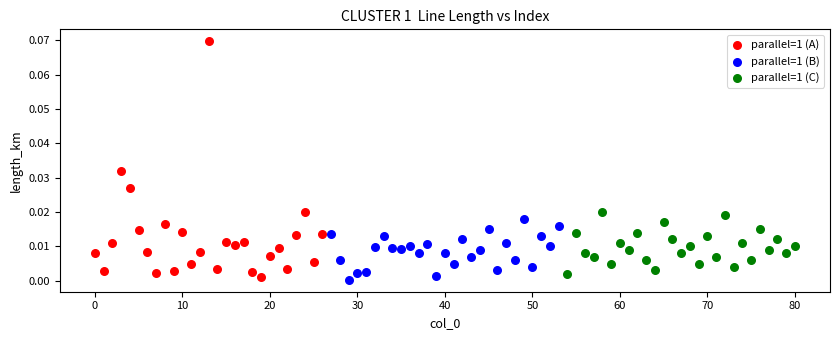

Which series reaches the maximum Y coordinate?

parallel=1 (A)